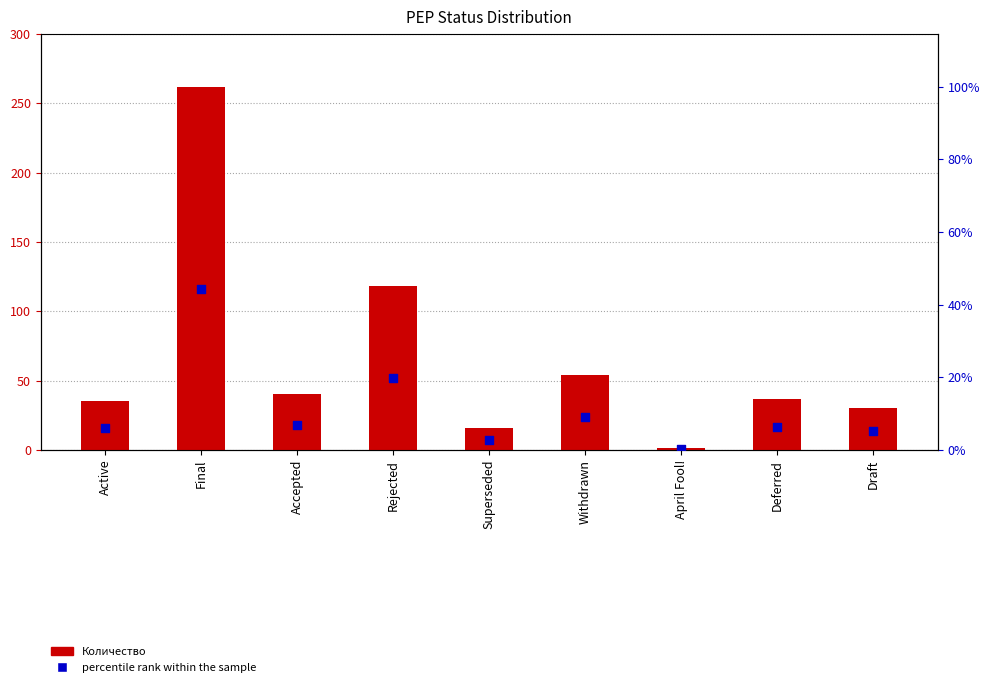

Which series has the widest spread of Y values?

Количество